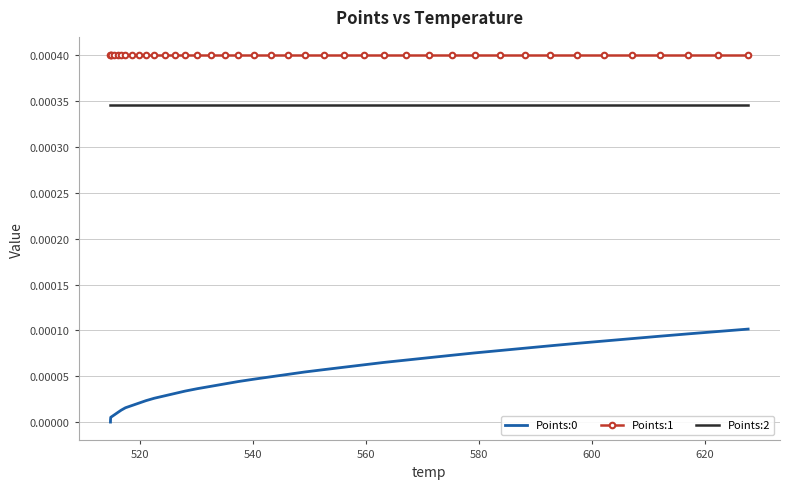

Which series has the largest total across all categories?

Points:1